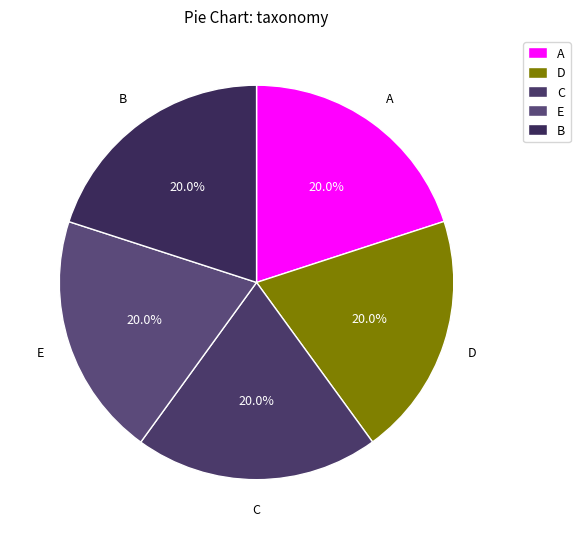

What is the ratio of the value at E to the value at D?

1.0